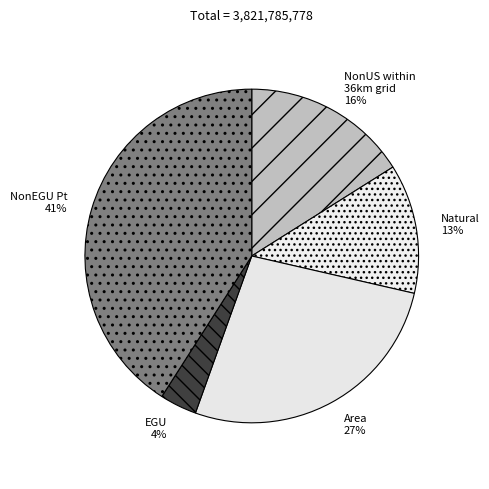

Is there any slice that represents more than half of the pie?

No